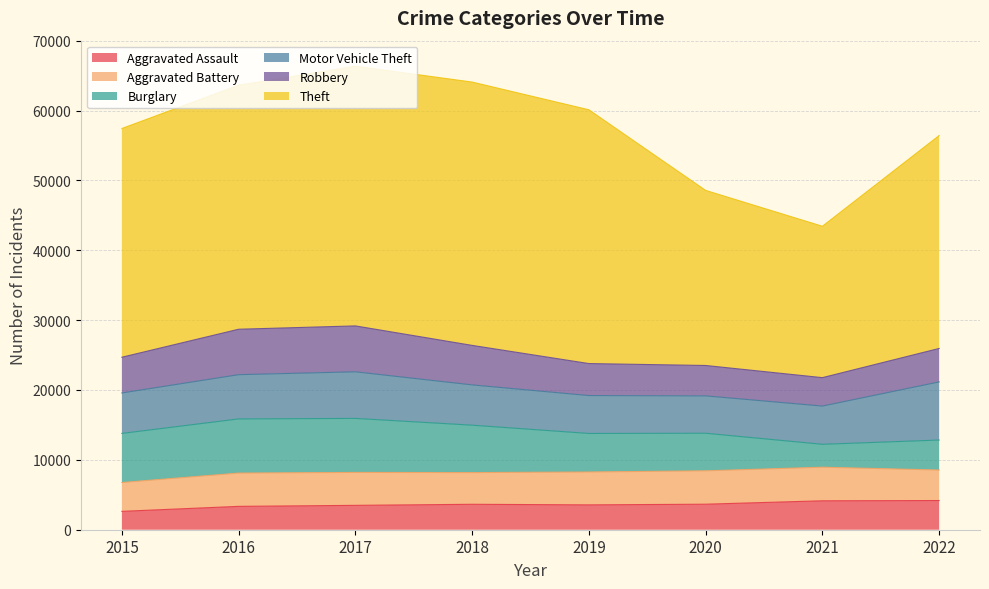

What is the greatest value displayed?

37689